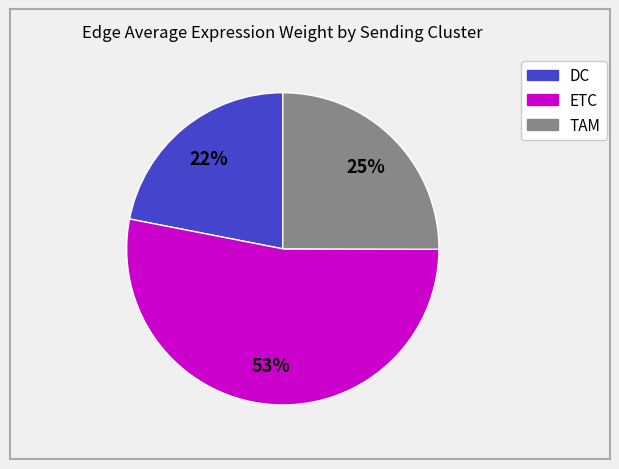

What is the largest slice in the pie chart?

ETC